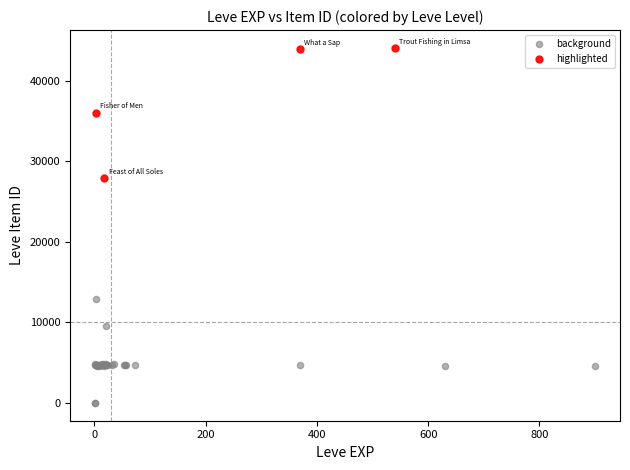

What are all the series names shown in the legend?

background, highlighted